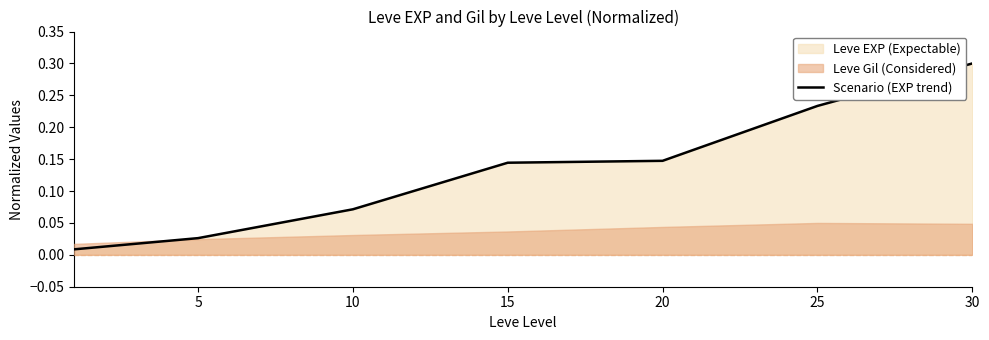

What is the maximum value shown in the chart?

0.3